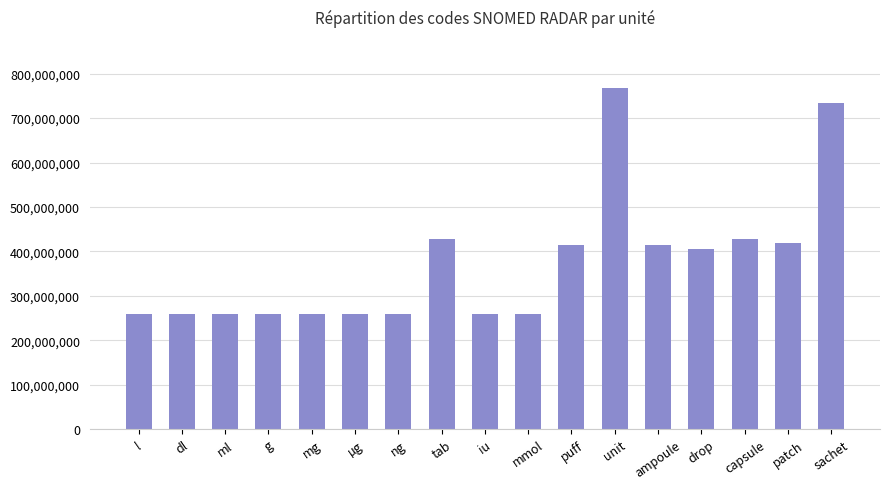

Is it true that the value at mmol is 127412228?

False